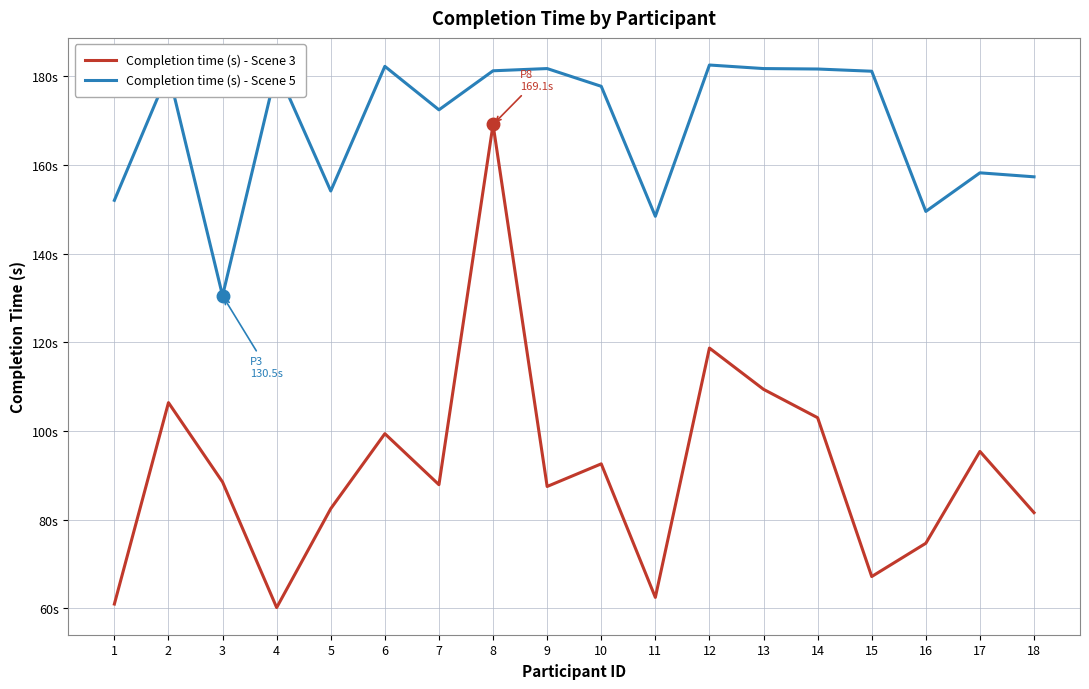

What are all the series names shown in the legend?

Completion time (s) - Scene 3, Completion time (s) - Scene 5